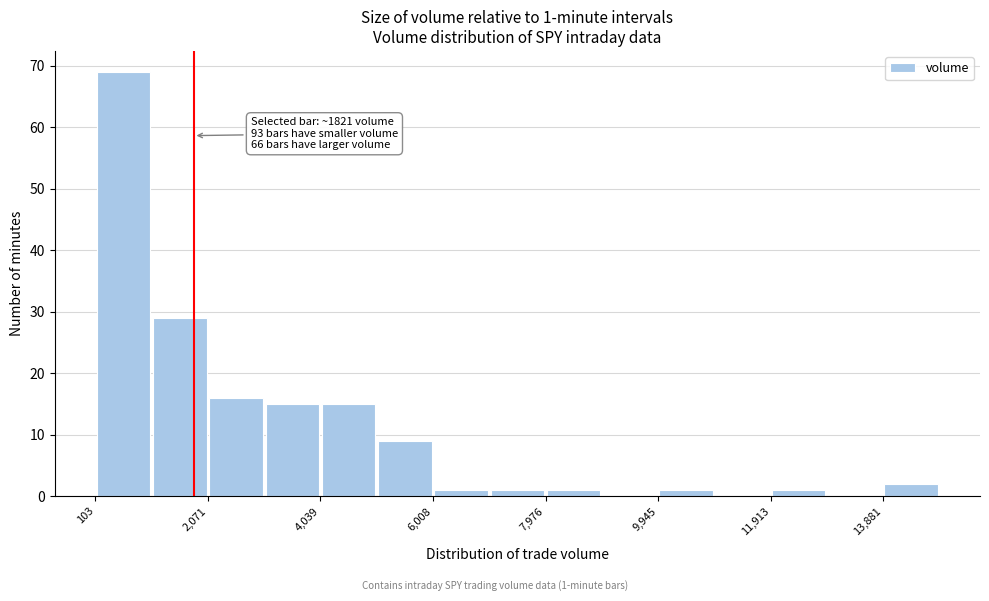

Over which range of the x-axis is the bar tallest?

200 to 1000